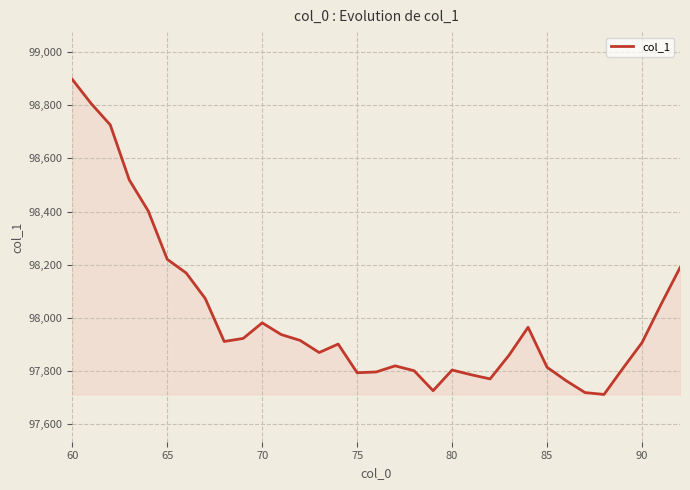

What is the minimum value shown in the chart?

97711.7